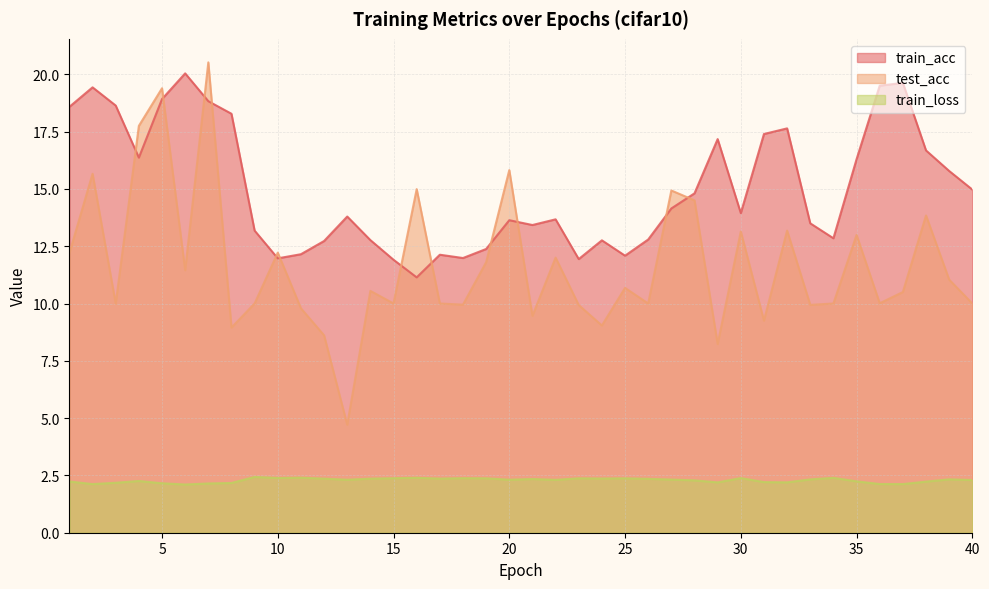

Where does the train_acc series first go above 13?

1